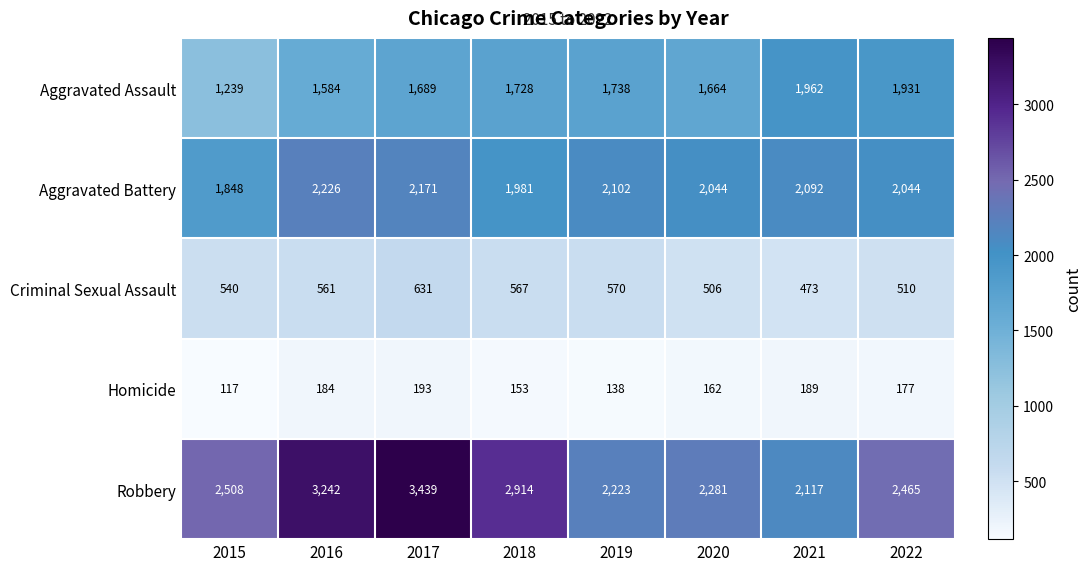

What is the difference between the Aggravated Assault values at 2020 and 2019?

74